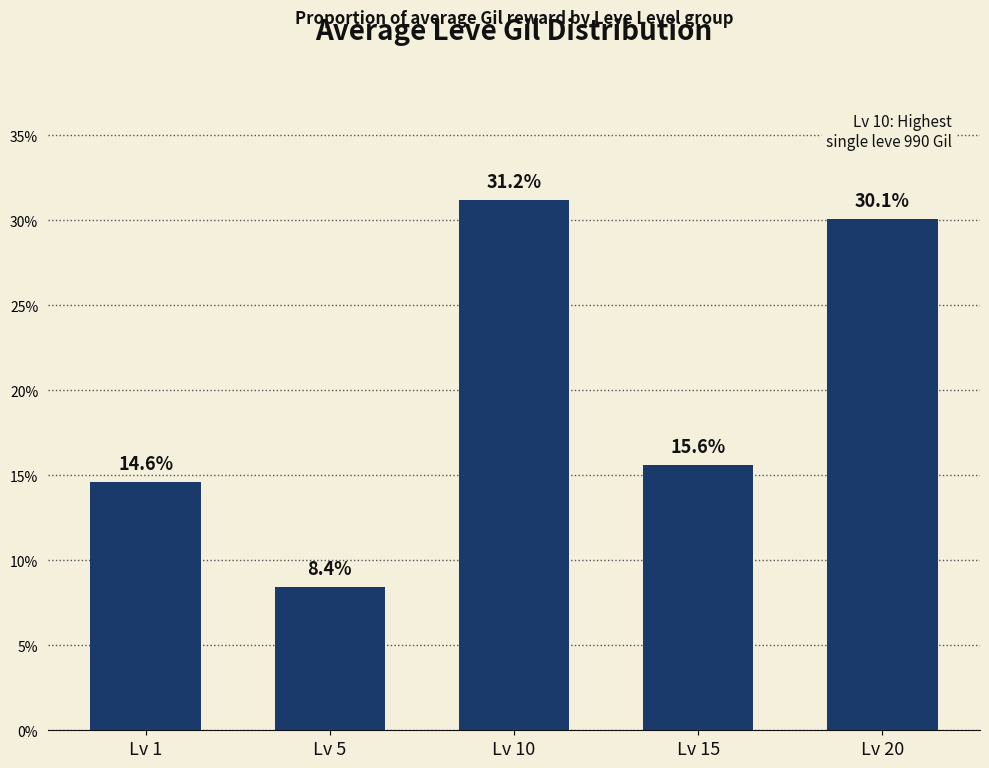

Does the chart contain any negative values?

No